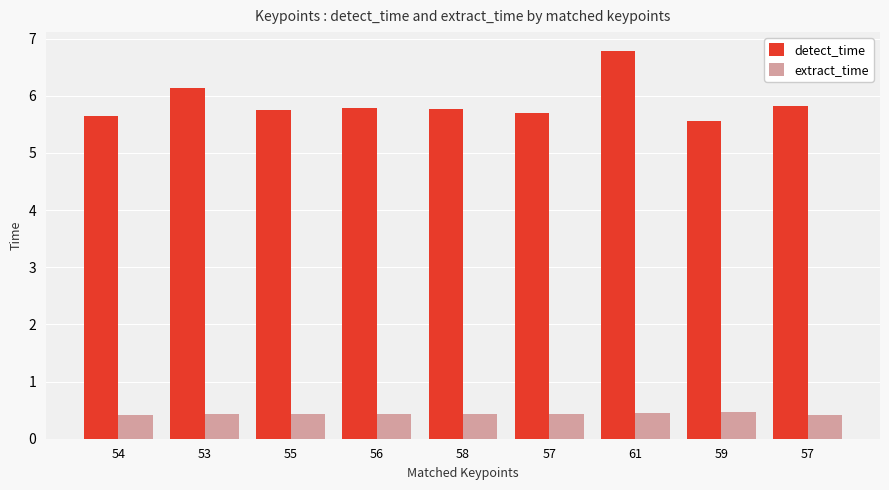

What are all the series names shown in the legend?

detect_time, extract_time